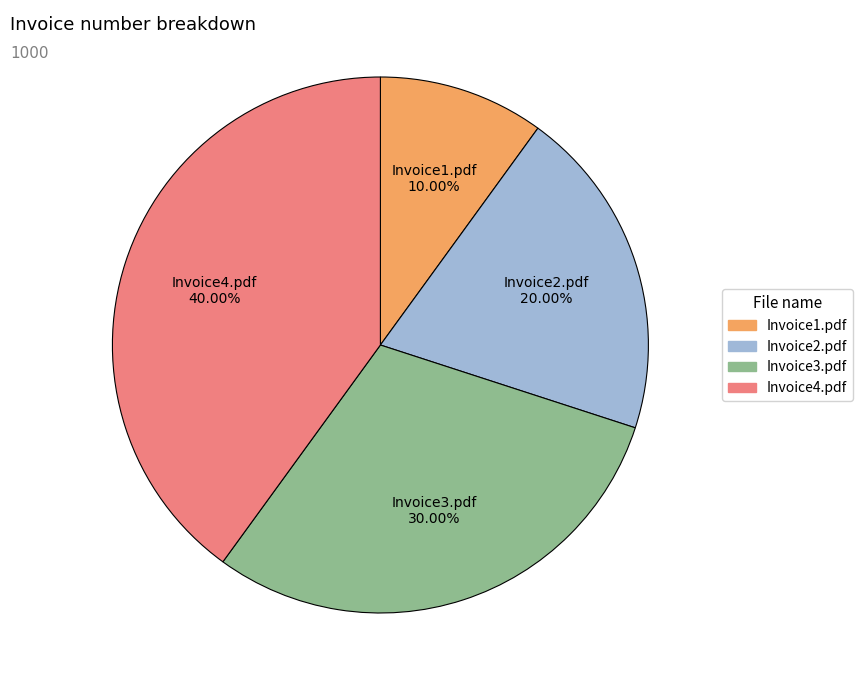

Which slice is the largest?

Invoice4.pdf